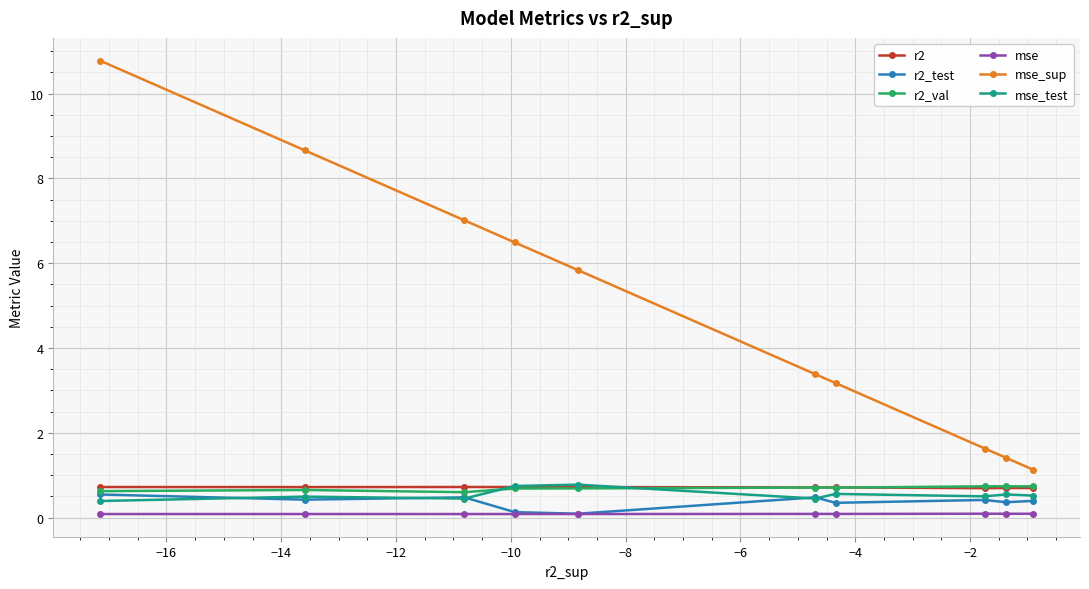

True or false: mse_sup has more than 1 points higher than both neighbors.

False